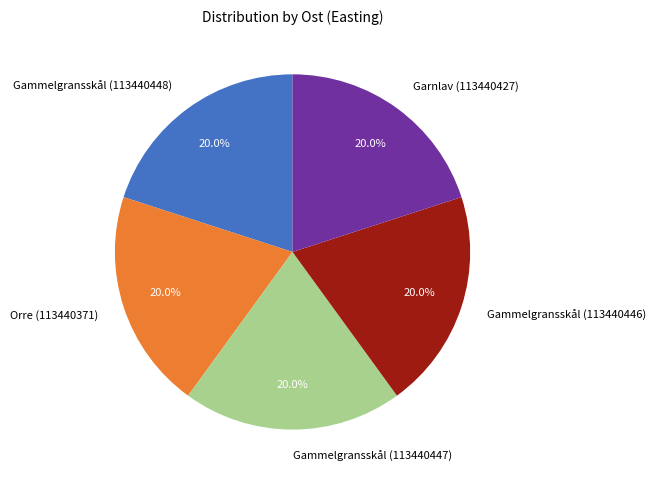

Is Garnlav (113440427) the majority of the pie?

No